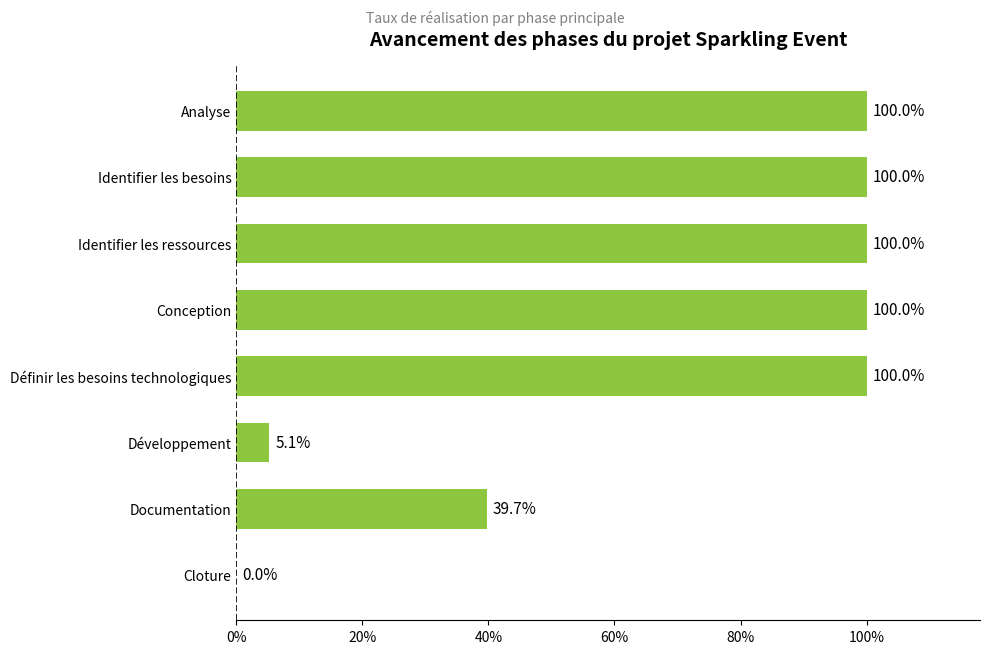

Are the bars horizontal?

Yes